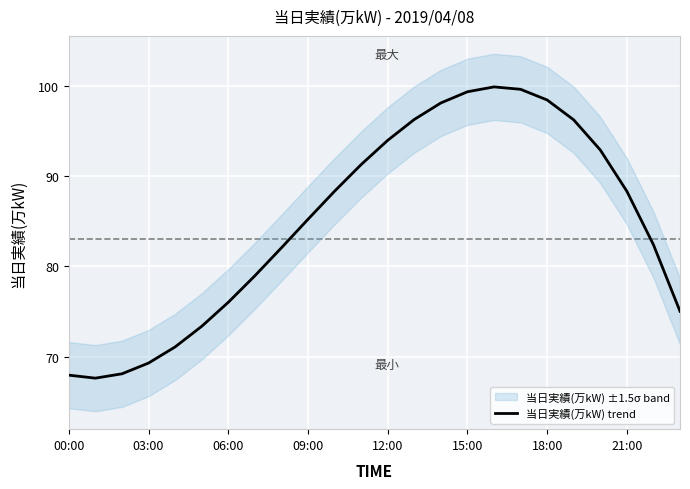

Reading left to right, list all the values displayed in this chart.

67.9	67.6	68.1	69.3	71.1	73.4	76.0	79.0	82.1	85.2	88.3	91.3	94.0	96.3	98.1	99.4	99.9	99.6	98.5	96.3	92.9	88.3	82.4	75.0